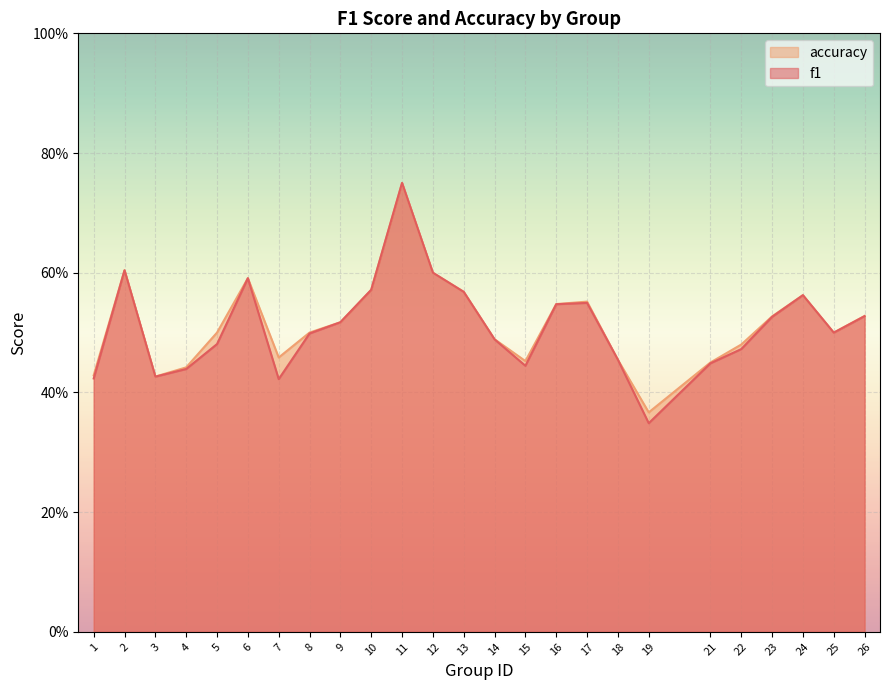

Which series has the widest spread of values?

f1